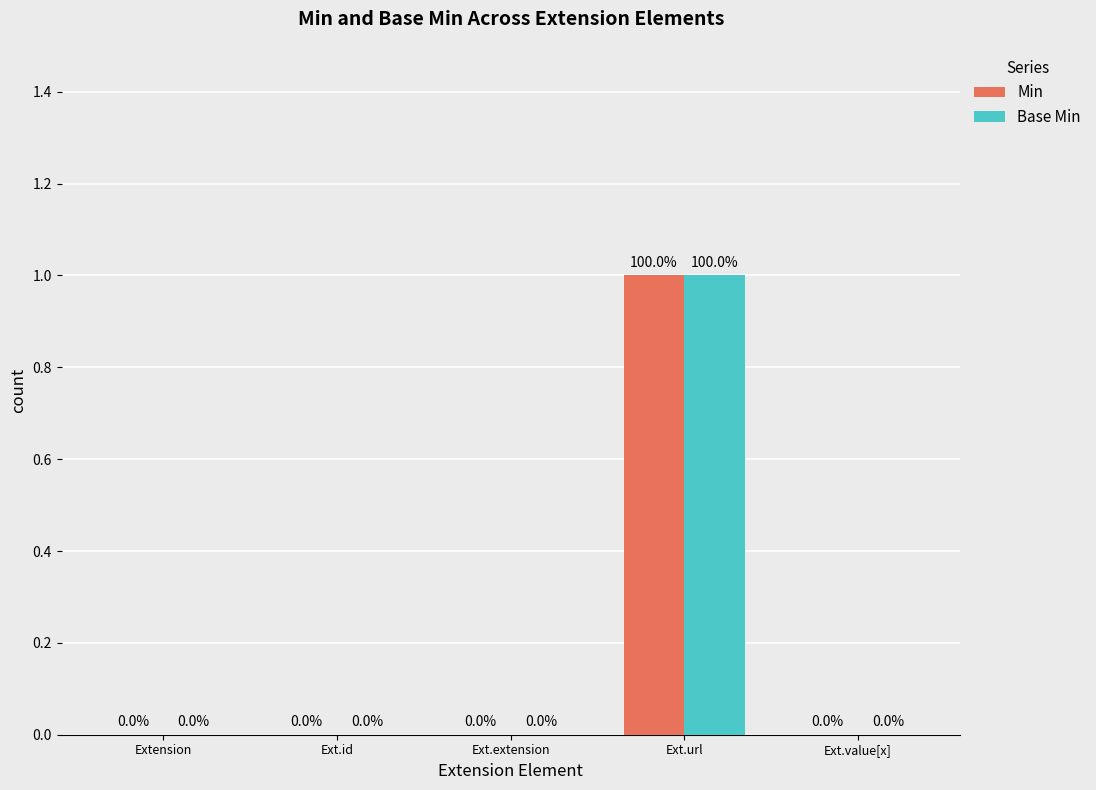

Which category has the highest value across all series?

Ext.url